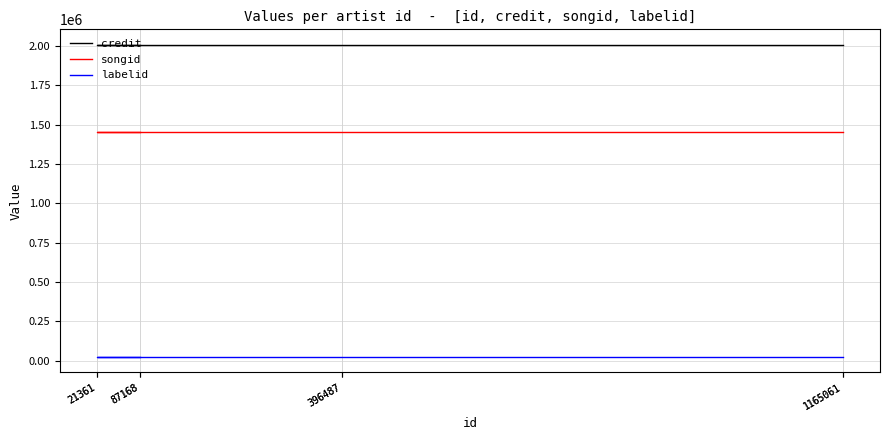

True or false: credit and songid cross at least once.

False